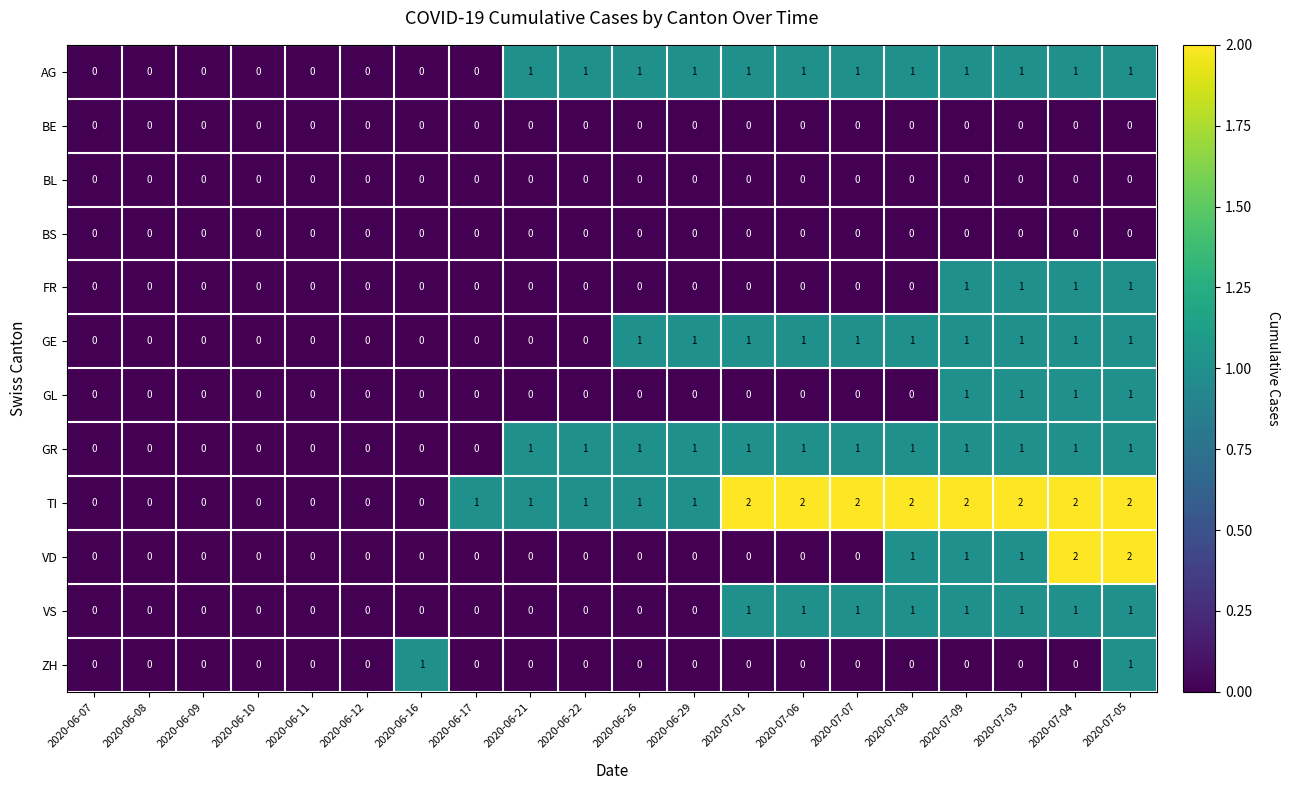

The value of FR at 2020-06-26 is 0. True or false?

True